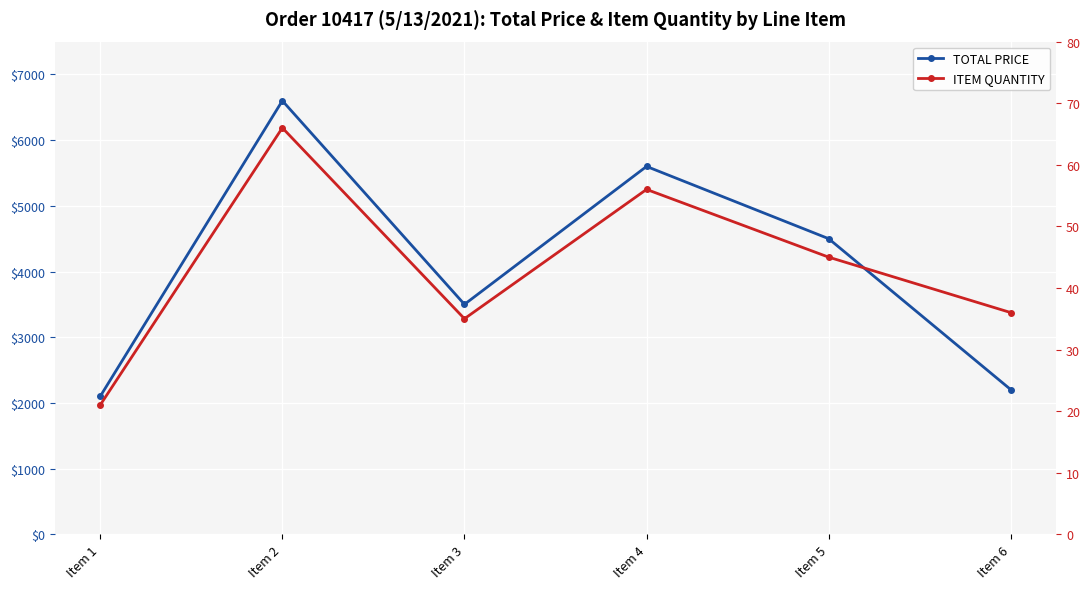

How many lines are shown in the chart?

2